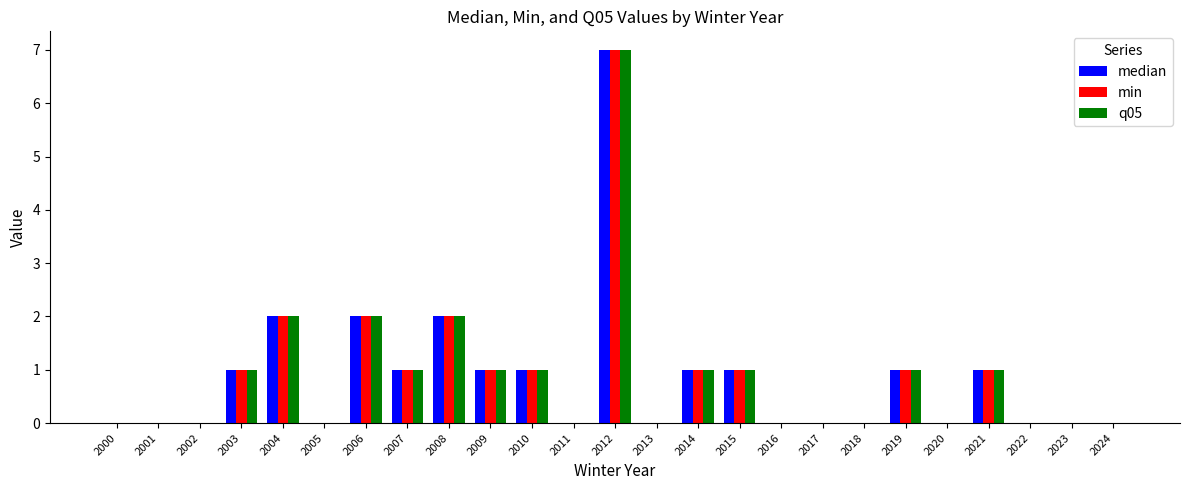

How many q05 values are between 0 and 1?

21